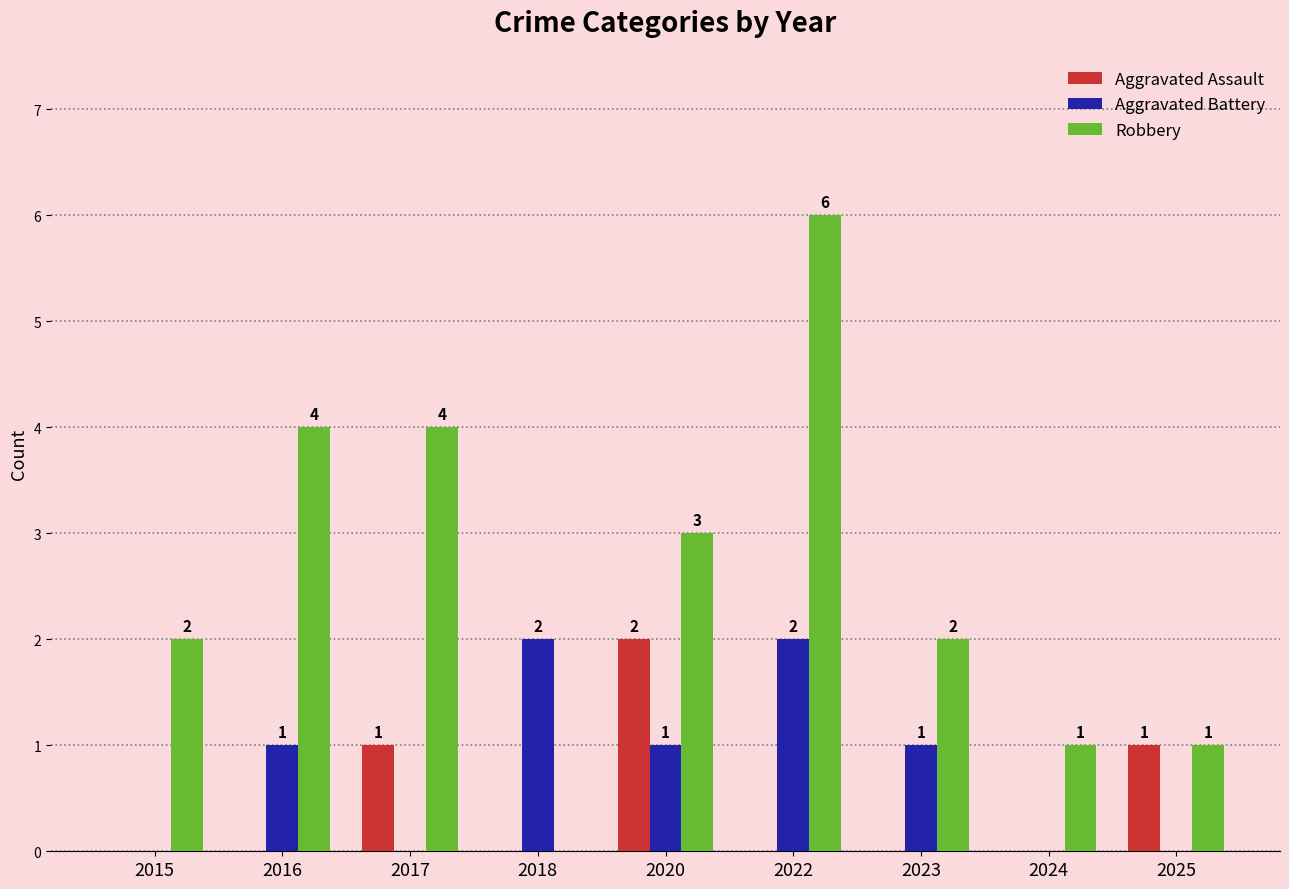

Which series changed the most between 2017 and 2023?

Robbery